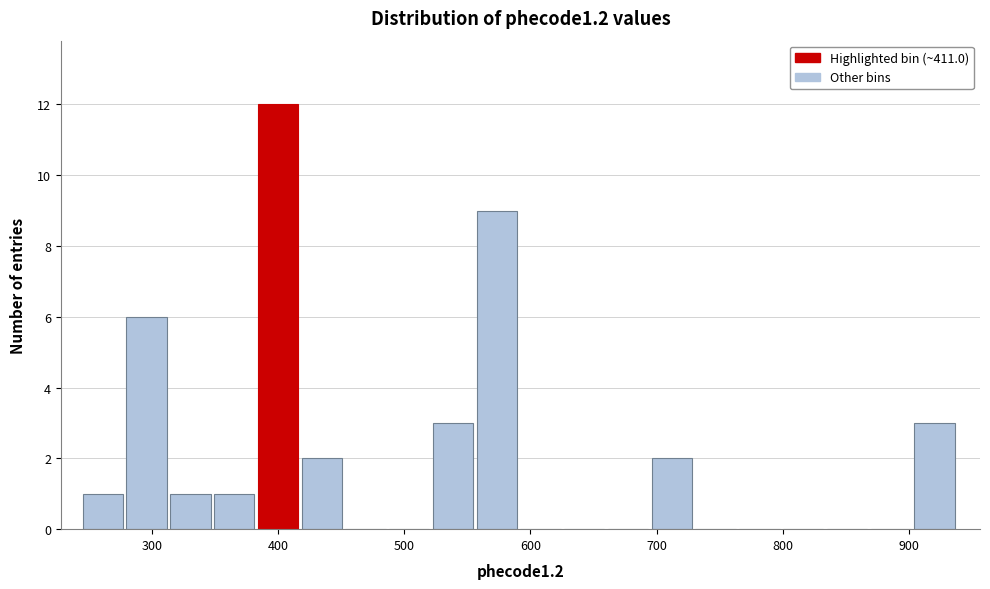

Read against the x-axis, roughly where is the centre of the tallest bar?

400